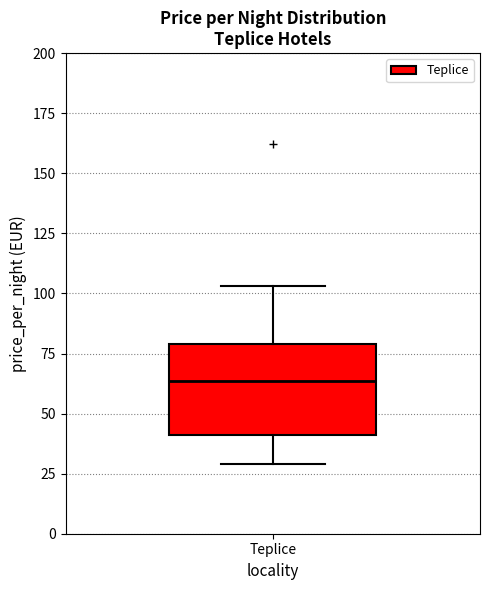

Read this box plot against the y-axis: the position of the median line, the range covered by the box, and the ends of both whiskers. The values are not printed on the chart, so give them approximately, as read against the axis.

median 65, box 40 to 80, whiskers 30 to 105